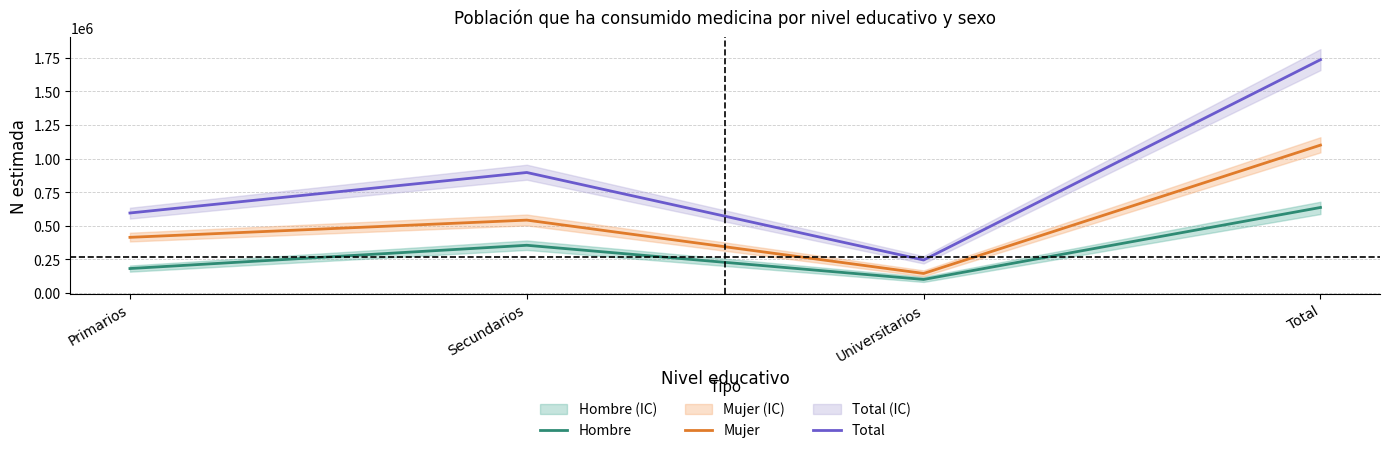

List the labels in order of Total value, smallest first.

Universitarios, Primarios, Secundarios, Total